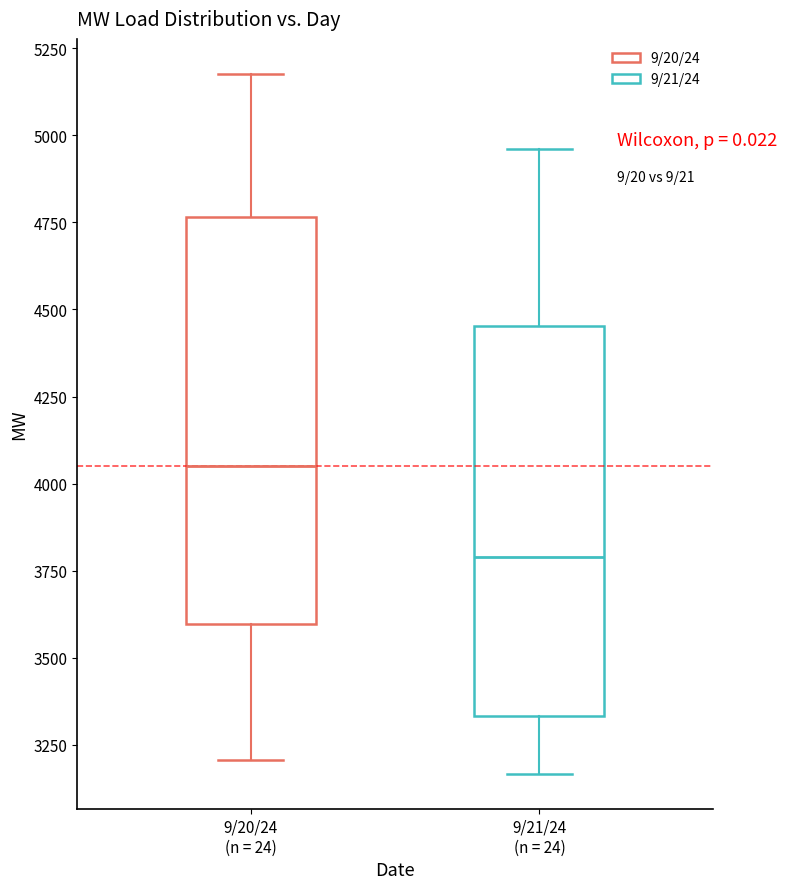

Where does the upper whisker of the box for 9/21/24 (n = 24) end on the y-axis? The values are not printed on the chart, so give them approximately, as read against the axis.

4950